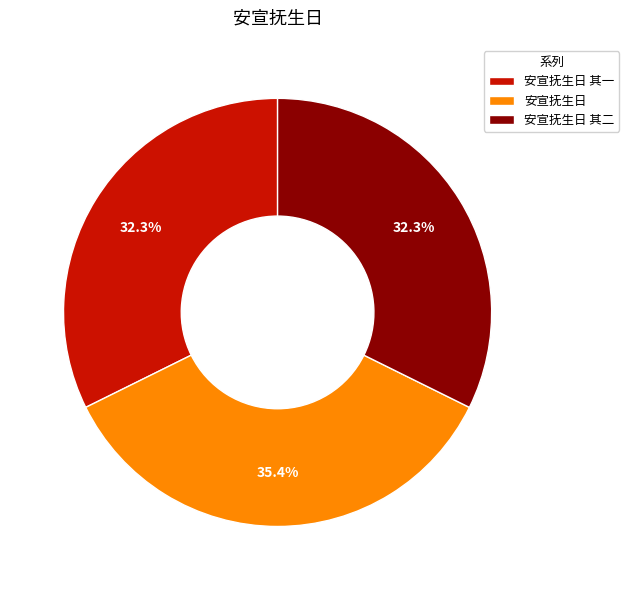

How many segments does this pie chart have?

3